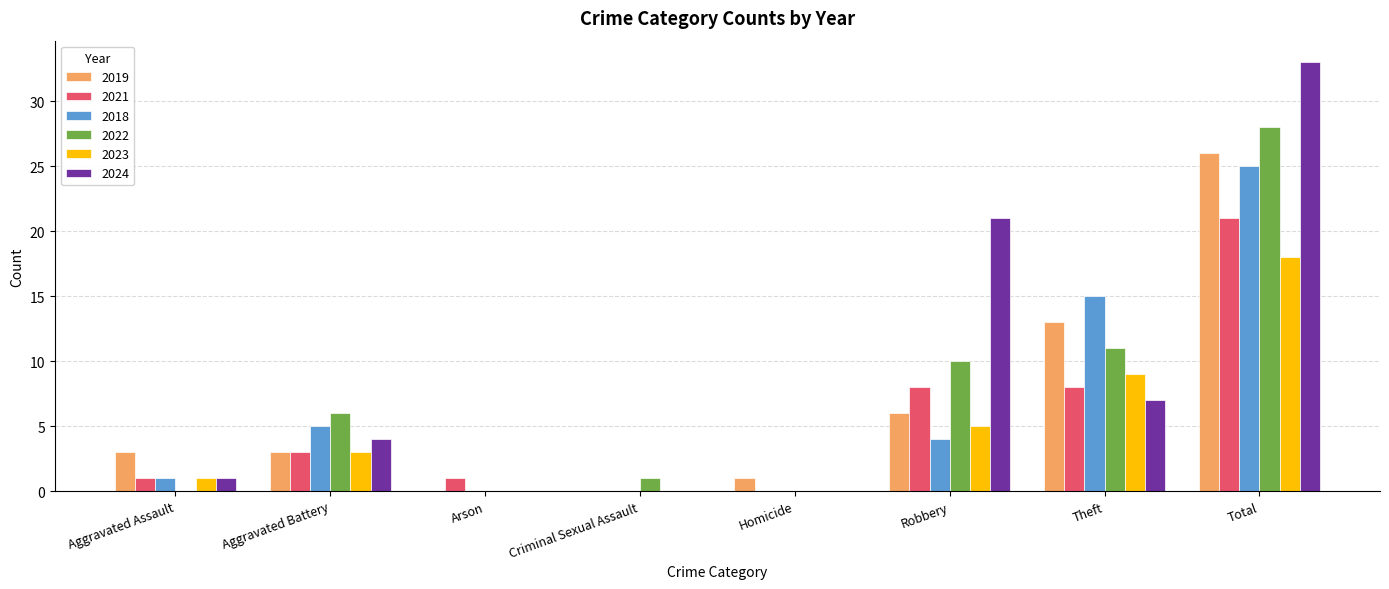

Reading left to right, transcribe all the data shown in this chart.

2019: 3	3	0	0	1	6	13	26
2021: 1	3	1	0	0	8	8	21
2018: 1	5	0	0	0	4	15	25
2022: 0	6	0	1	0	10	11	28
2023: 1	3	0	0	0	5	9	18
2024: 1	4	0	0	0	21	7	33